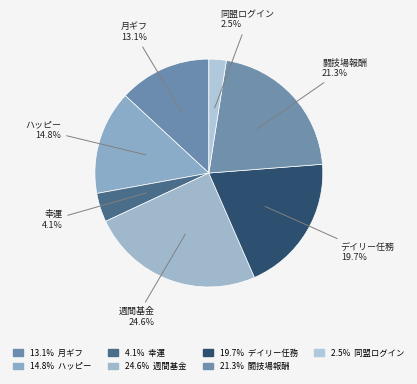

Which has a higher value, 週間基金 or 月ギフ?

週間基金